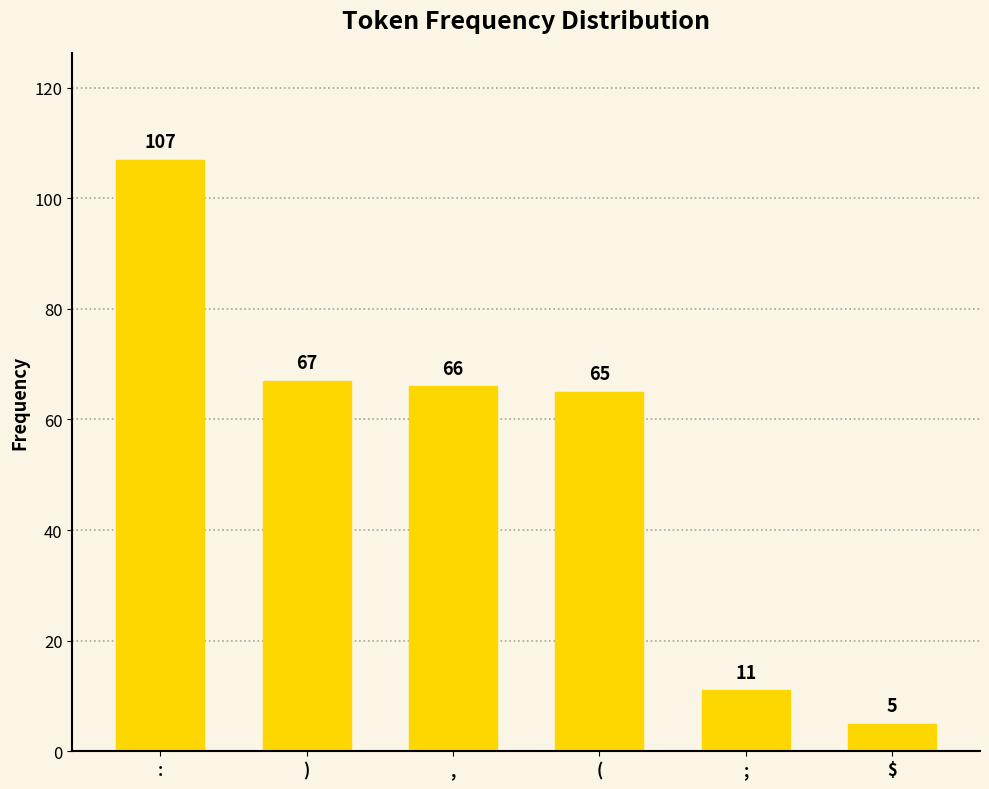

List the labels in order of value, smallest first.

$, ;, (, ,, ), :